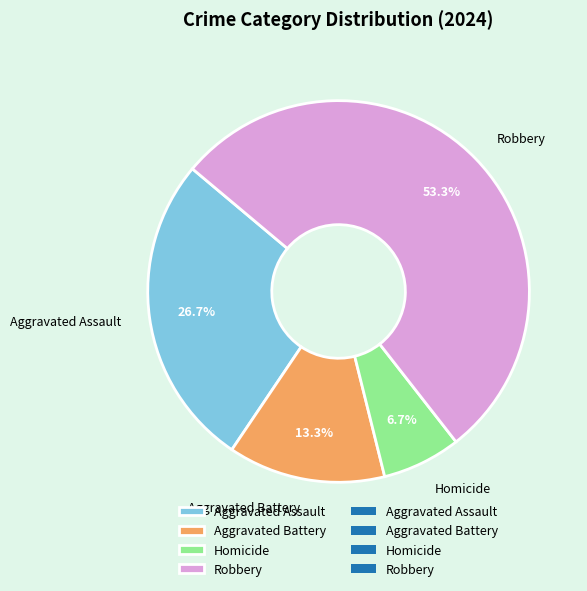

To the nearest percent, what is the difference between the Aggravated Battery and Homicide slice percentages?

7%